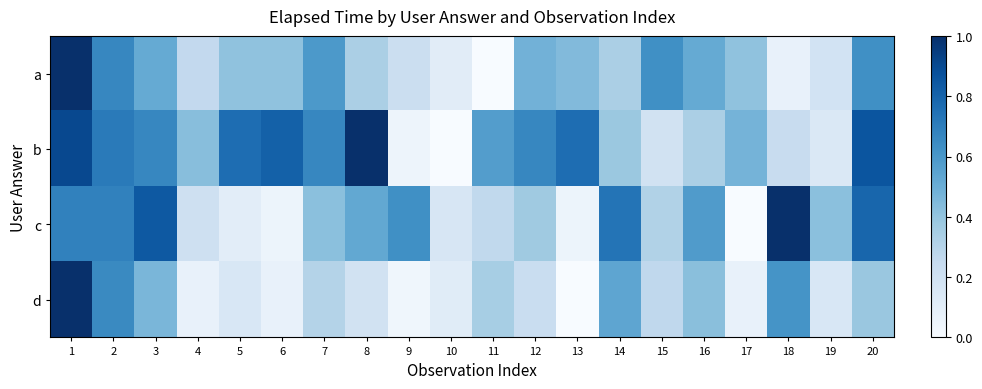

Reading left to right, what are all the values shown in this chart?

a: 1=1.0	2=0.7	3=0.5	4=0.3	5=0.4	6=0.4	7=0.6	8=0.3	9=0.2	10=0.1	11=0.0	12=0.5	13=0.4	14=0.3	15=0.6	16=0.5	17=0.4	18=0.1	19=0.2	20=0.6
b: 1=0.9	2=0.7	3=0.7	4=0.4	5=0.8	6=0.8	7=0.7	8=1.0	9=0.0	10=0.0	11=0.6	12=0.7	13=0.8	14=0.4	15=0.2	16=0.3	17=0.5	18=0.2	19=0.1	20=0.9
c: 1=0.7	2=0.7	3=0.8	4=0.2	5=0.1	6=0.1	7=0.4	8=0.5	9=0.6	10=0.2	11=0.3	12=0.4	13=0.1	14=0.7	15=0.3	16=0.6	17=0.0	18=1.0	19=0.4	20=0.8
d: 1=1.0	2=0.7	3=0.5	4=0.1	5=0.2	6=0.1	7=0.3	8=0.2	9=0.0	10=0.1	11=0.3	12=0.2	13=0.0	14=0.5	15=0.3	16=0.4	17=0.1	18=0.6	19=0.2	20=0.4